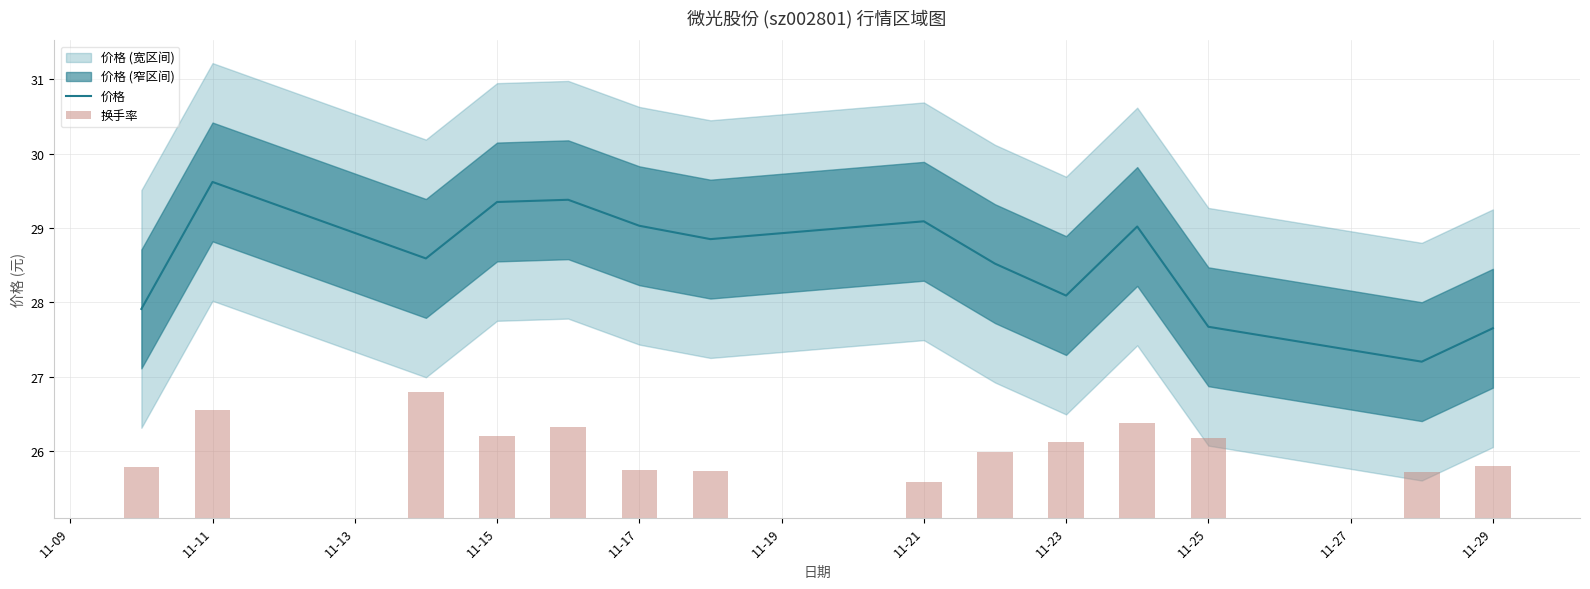

What position from the left is 11-11?

2